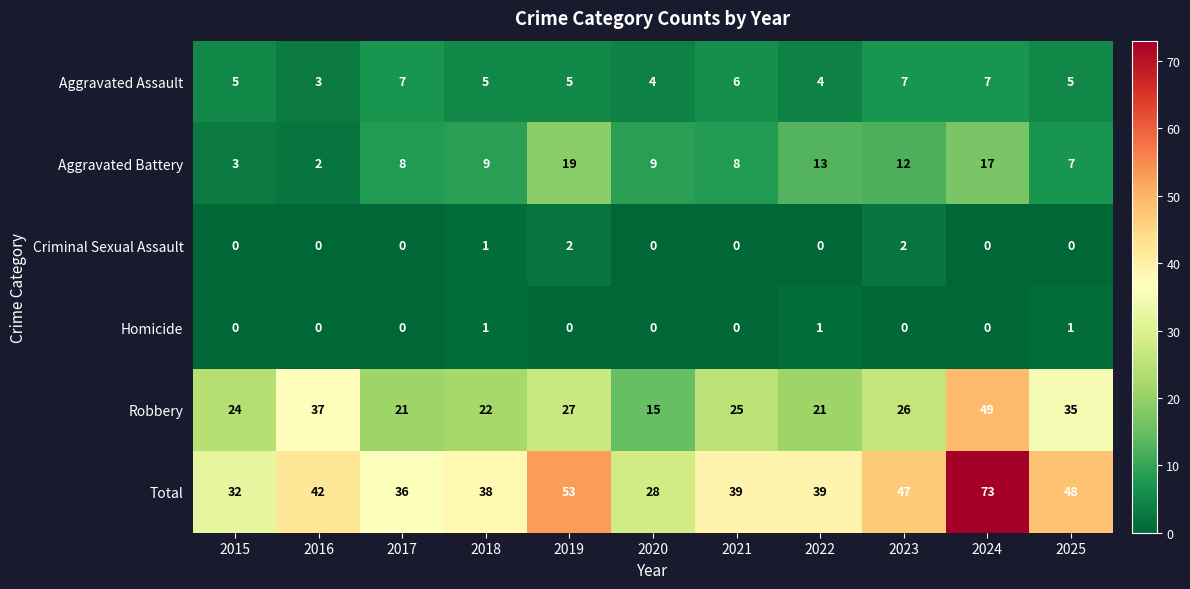

The Aggravated Battery series shows 13 at 2022. True or false?

True